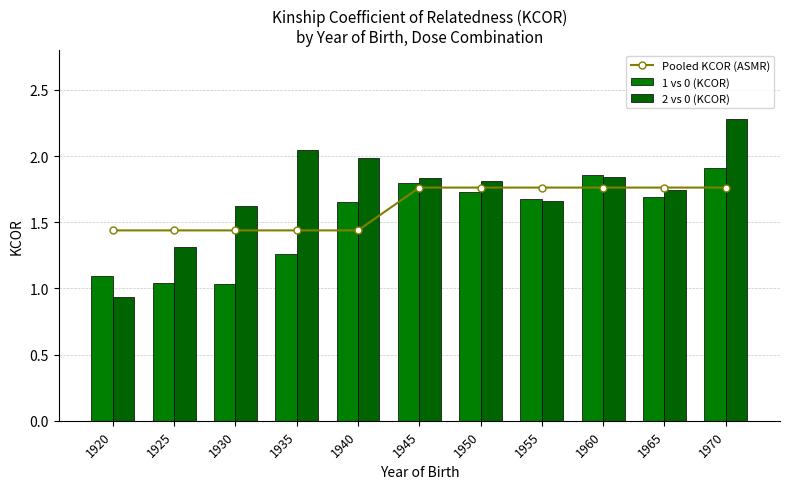

How many distinct data groups are displayed?

3